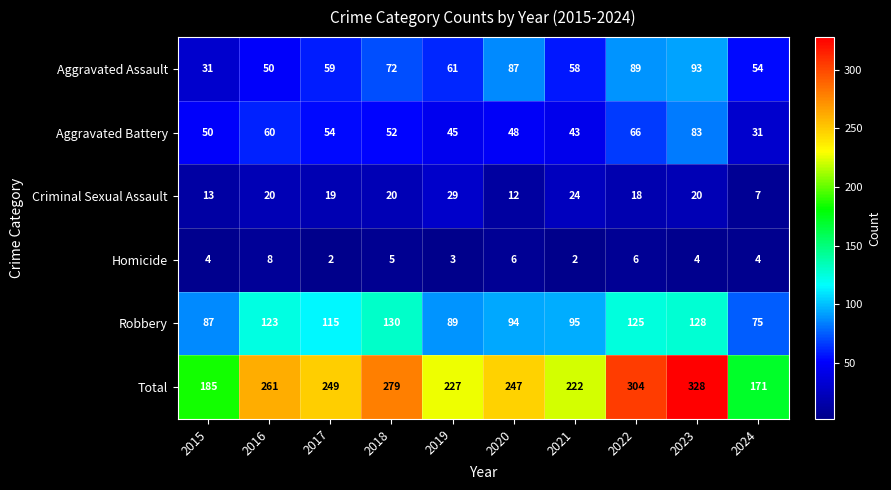

Which series has the largest range (max minus min)?

Total